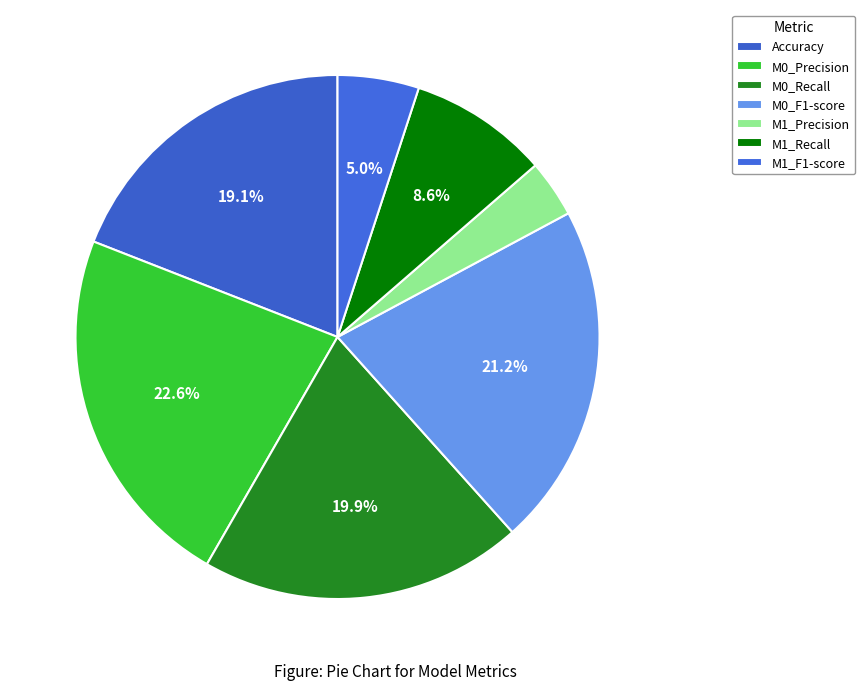

How many slices are in this pie chart?

7